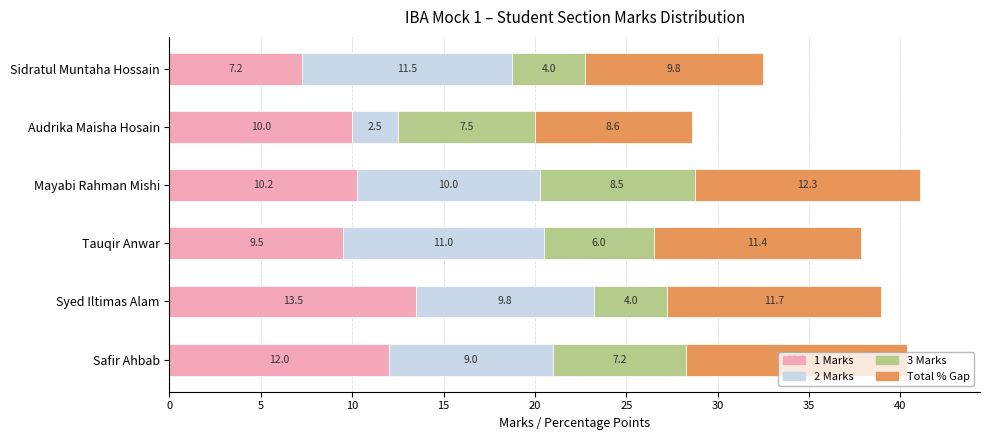

At which label is 1 Marks closest to 10?

Audrika Maisha Hosain